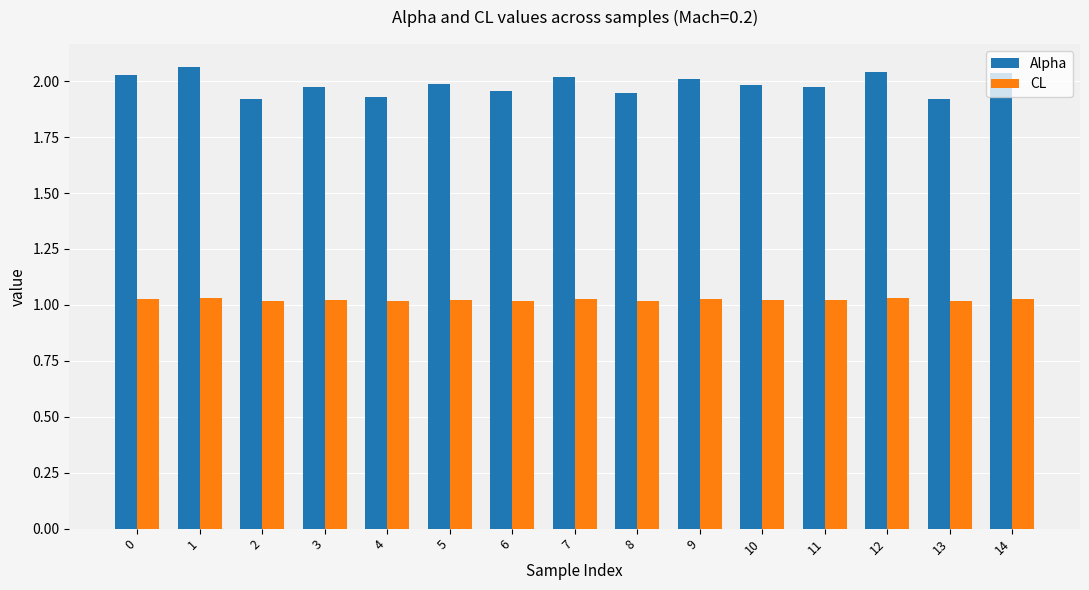

Rank the series at 7 from lowest to highest value.

CL, Alpha